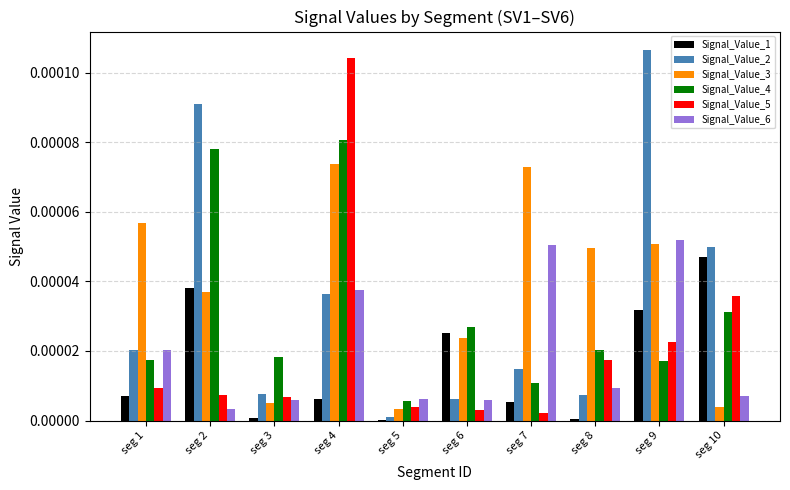

The Signal_Value_1 series shows 0.0 at seg 1. True or false?

True